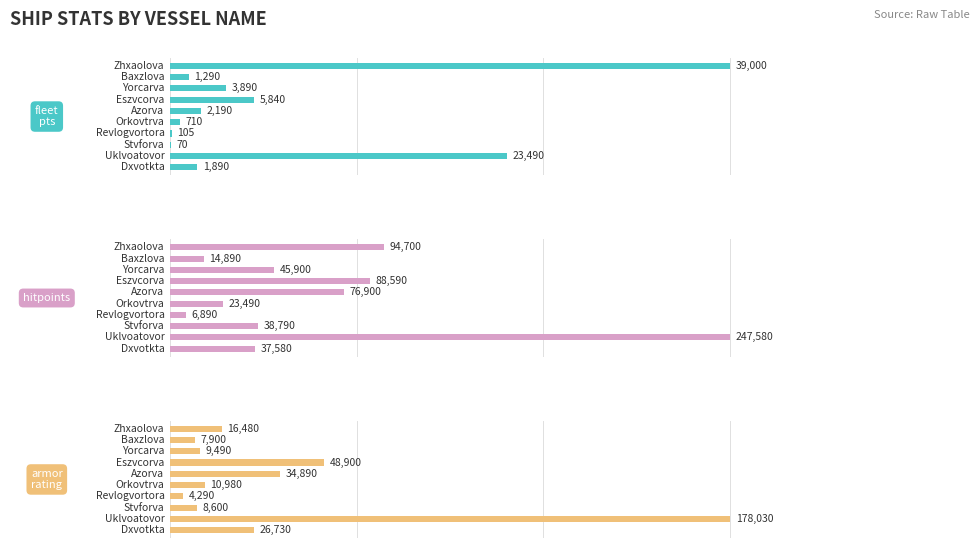

Rank the series by their maximum value, from lowest to highest.

fleet pts, armor rating, hitpoints